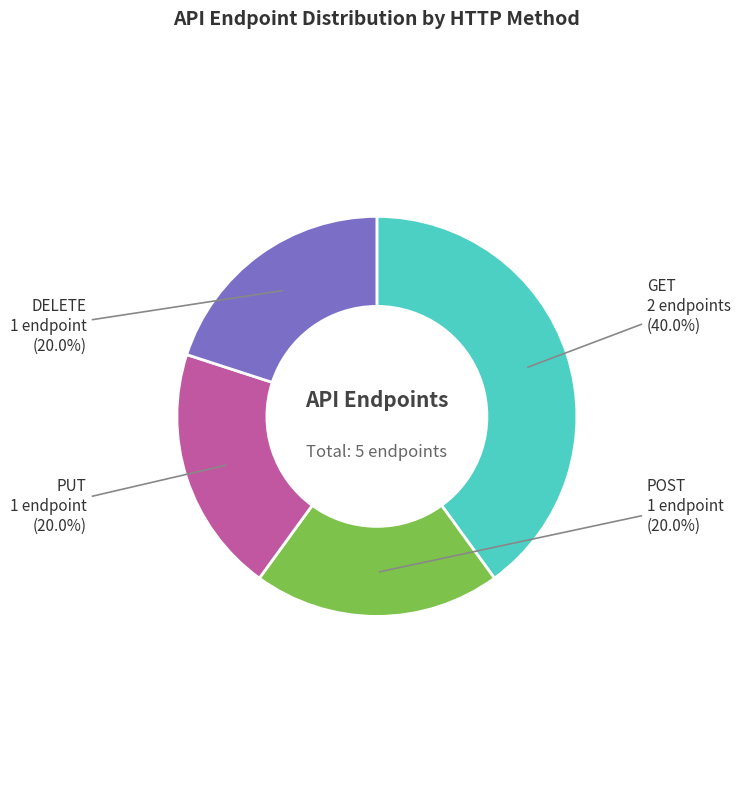

Approximately how many times larger is the value at POST compared to DELETE?

1.0